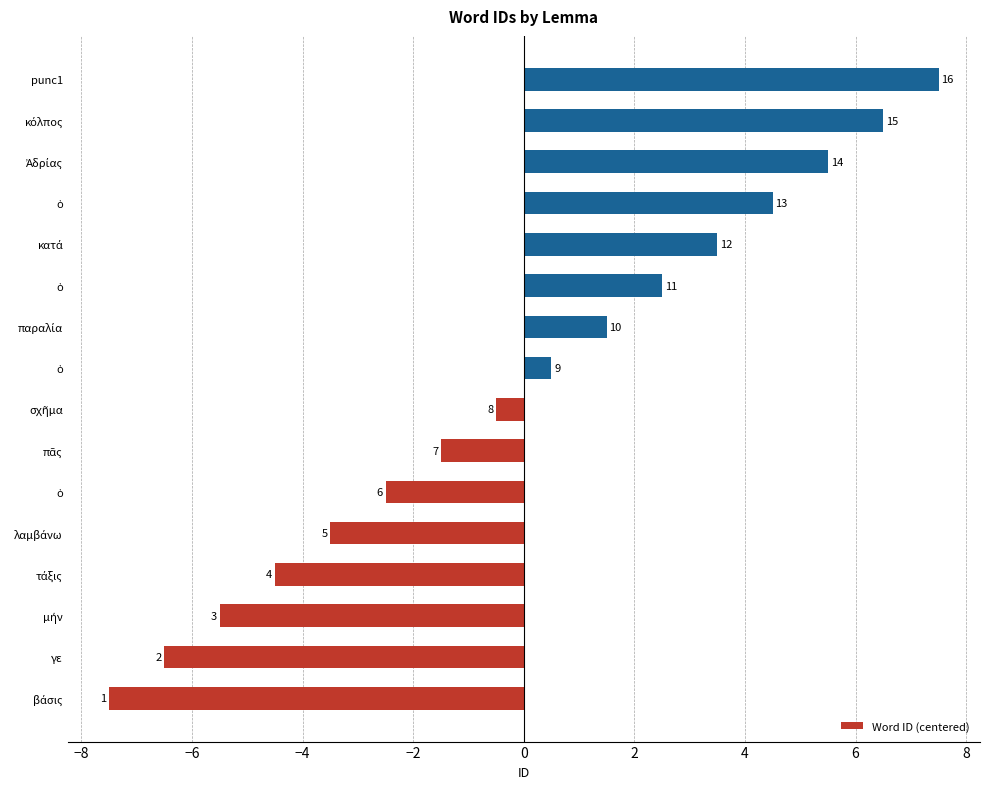

How many bars are there in total?

16